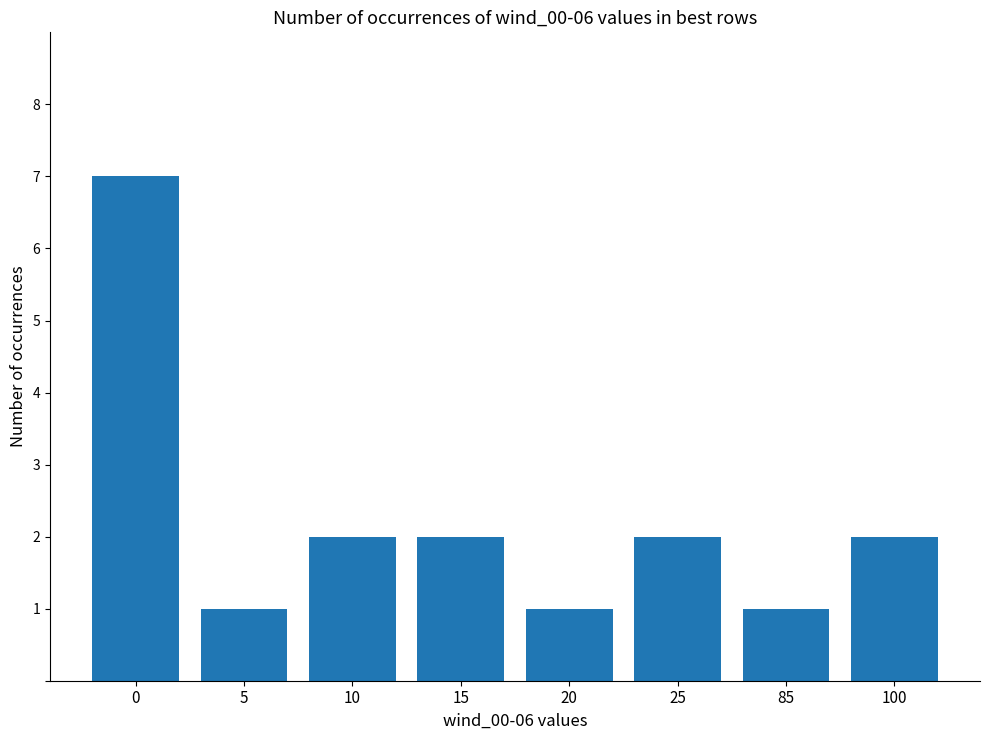

What is the greatest value displayed?

7